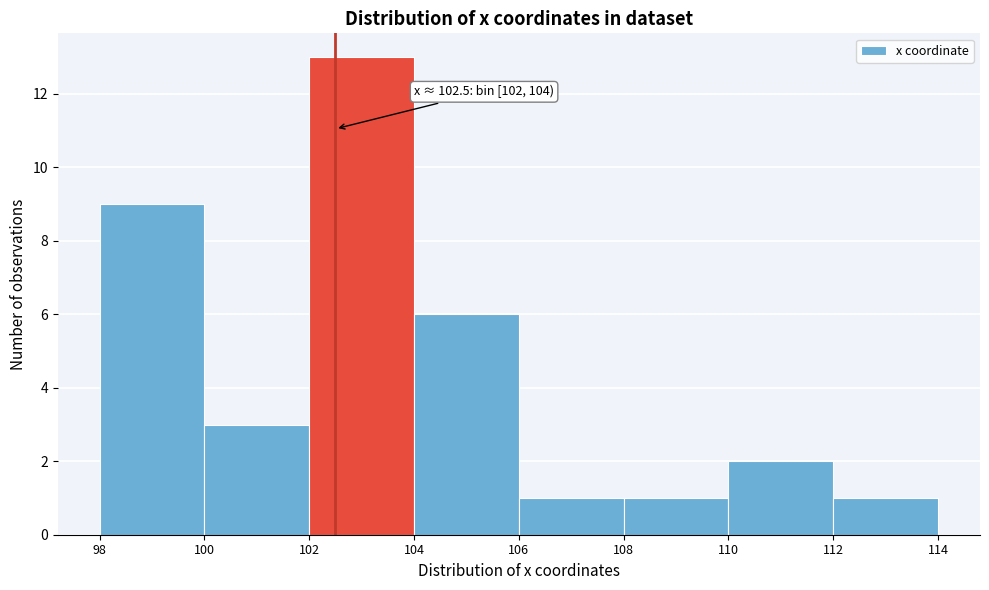

Which range on the x-axis has the tallest bar?

102 to 104